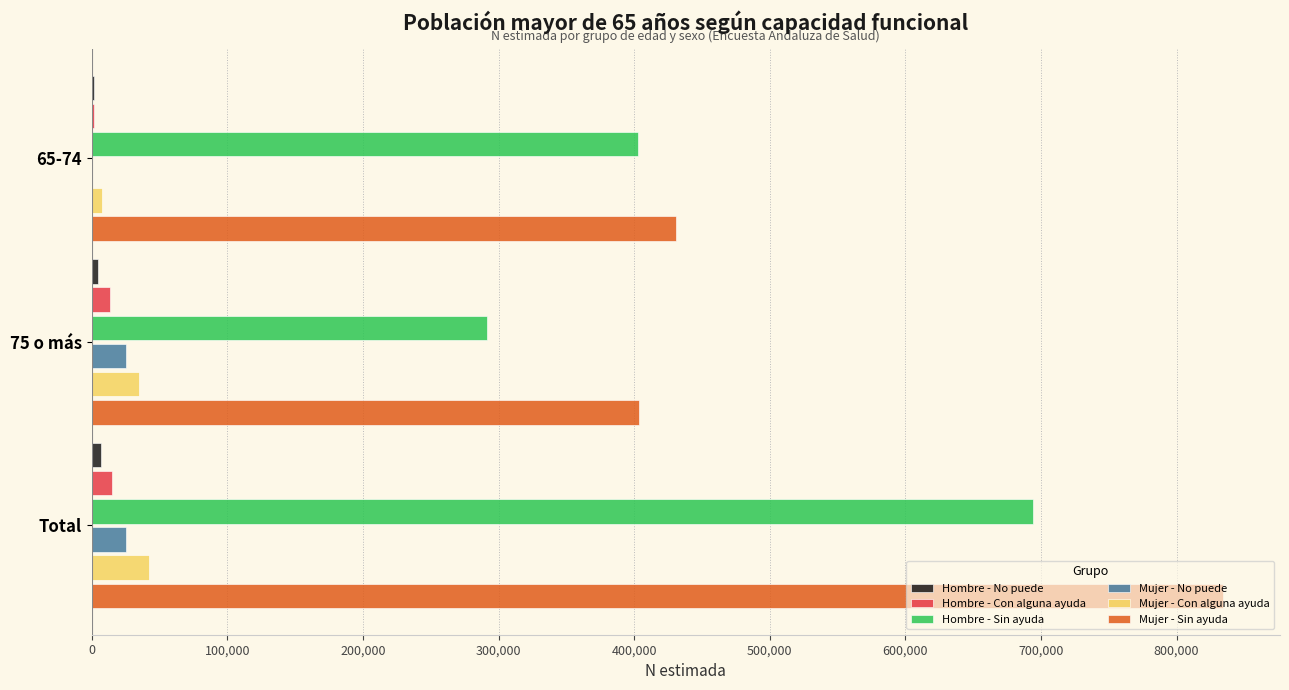

Which series changed the most between 75 o más and Total?

Mujer - Sin ayuda